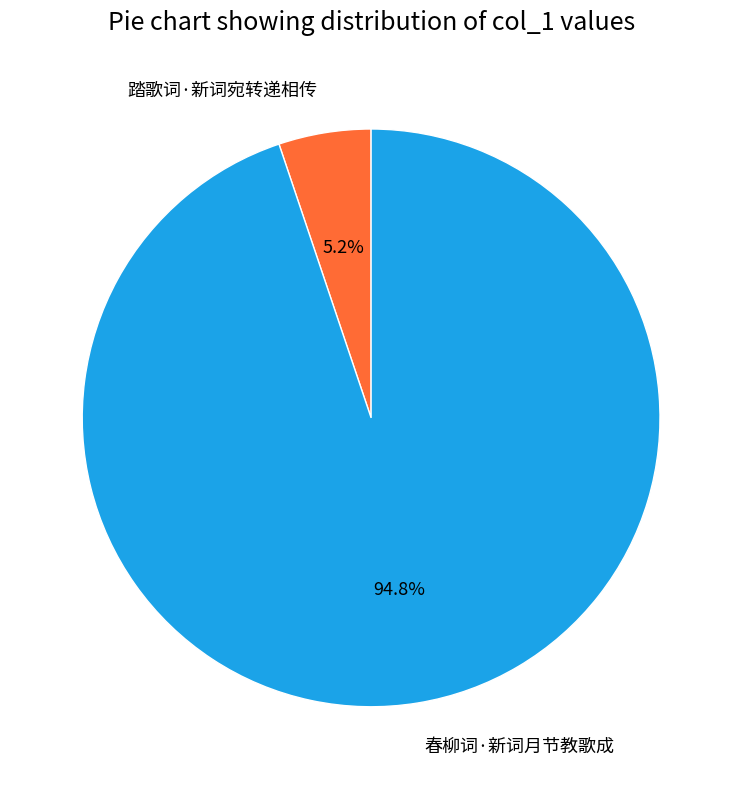

True or false: 踏歌词·新词宛转递相传 accounts for 5% of the total.

True